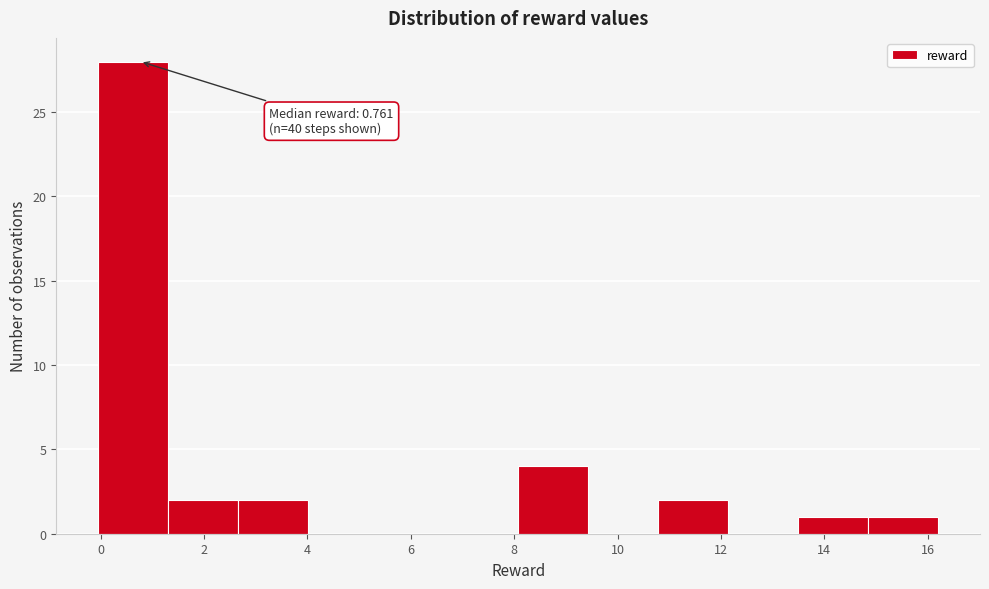

Which range on the x-axis has the tallest bar?

0.0 to 1.4